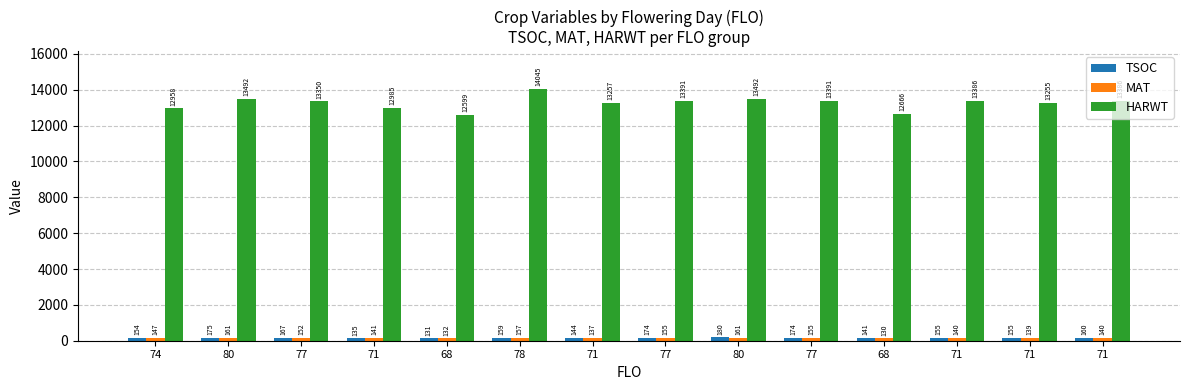

True or false: TSOC has a value of 117 at 80.

False